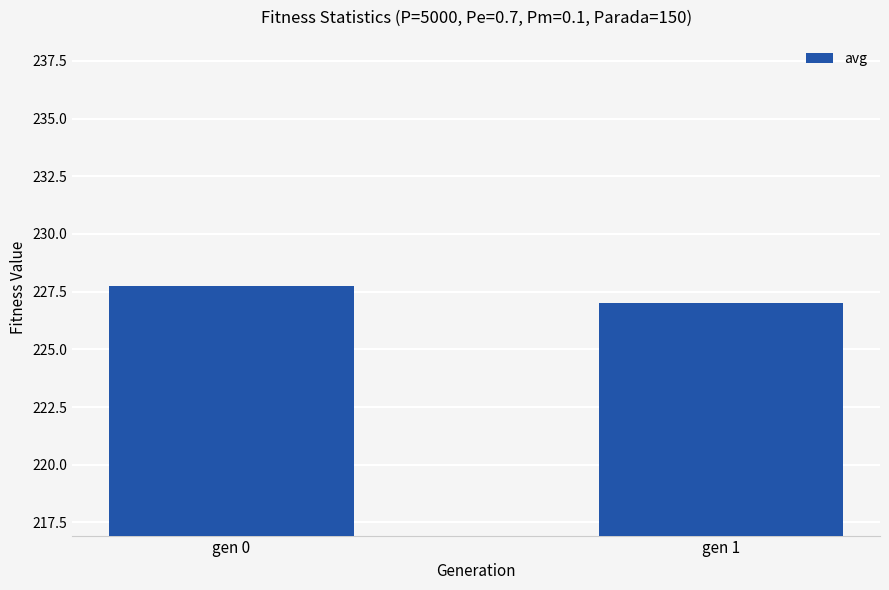

Rank the categories by value from lowest to highest.

gen 1, gen 0